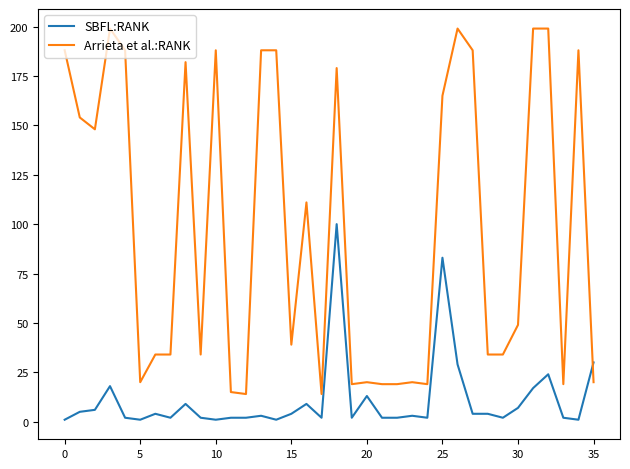

Which series has the largest total across all categories?

Arrieta et al.:RANK